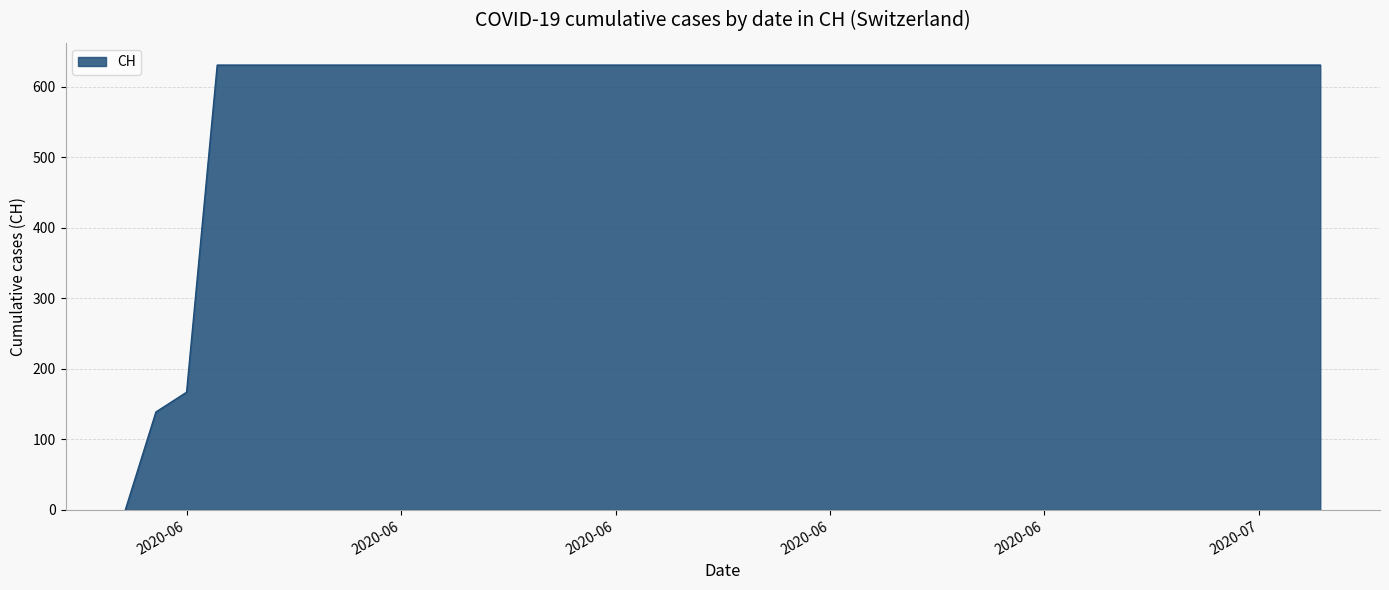

What is the greatest value displayed?

631